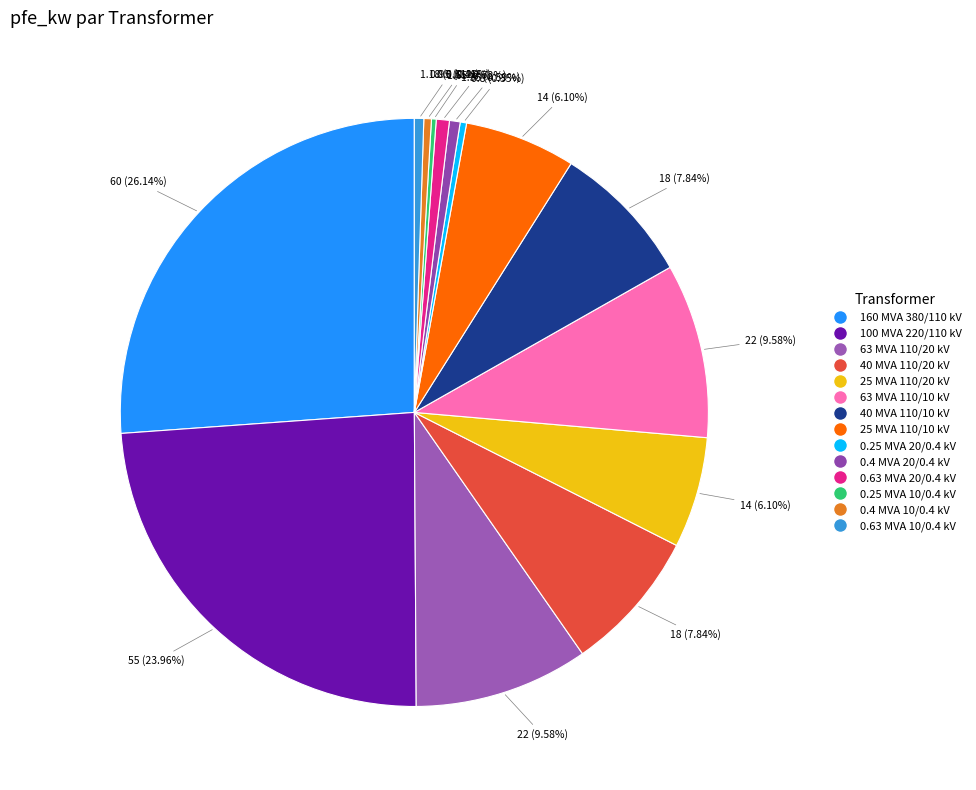

What is the largest slice in the pie chart?

160 MVA 380/110 kV